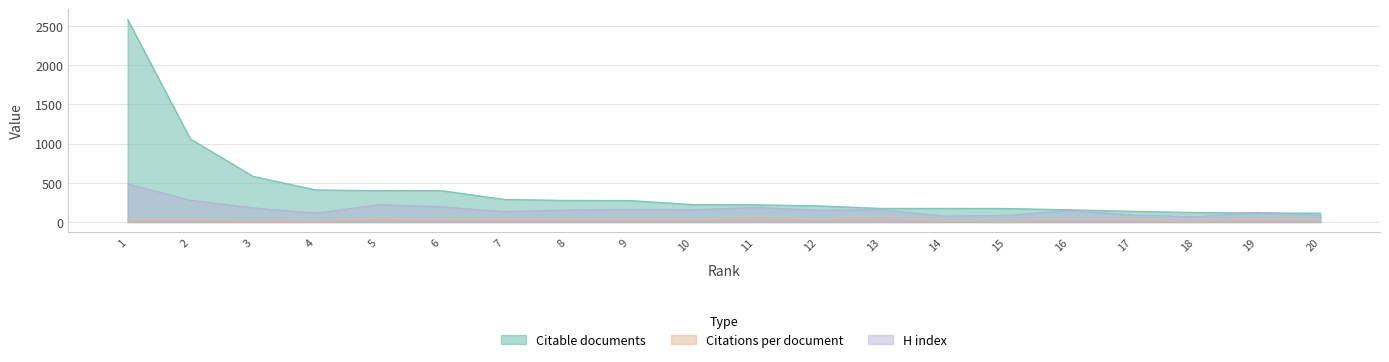

How many interior local valleys does the Citable documents series have?

1